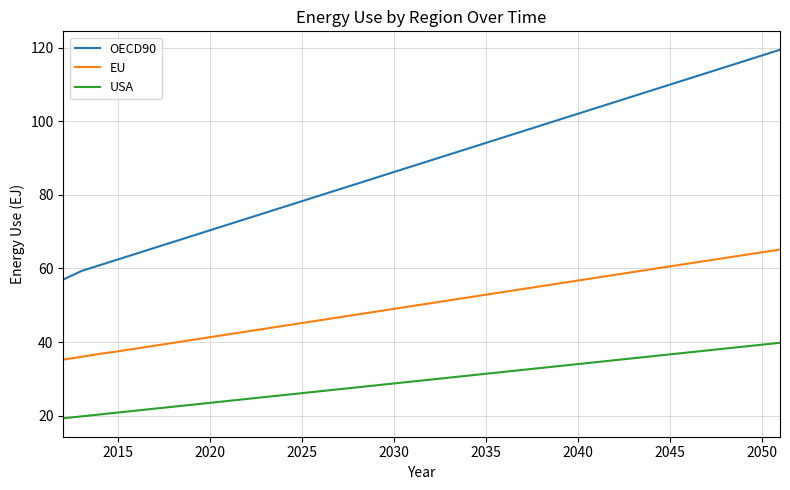

What is the highest value of the EU series?

65.1